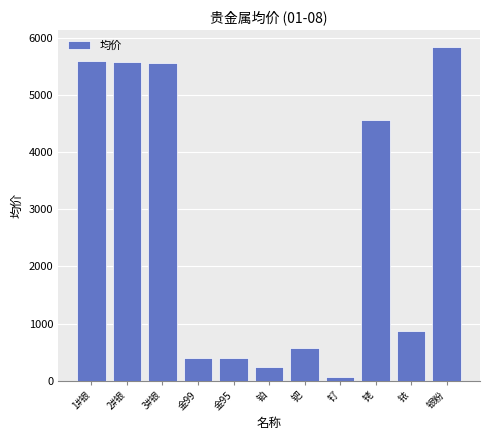

How many bars are there in total?

11